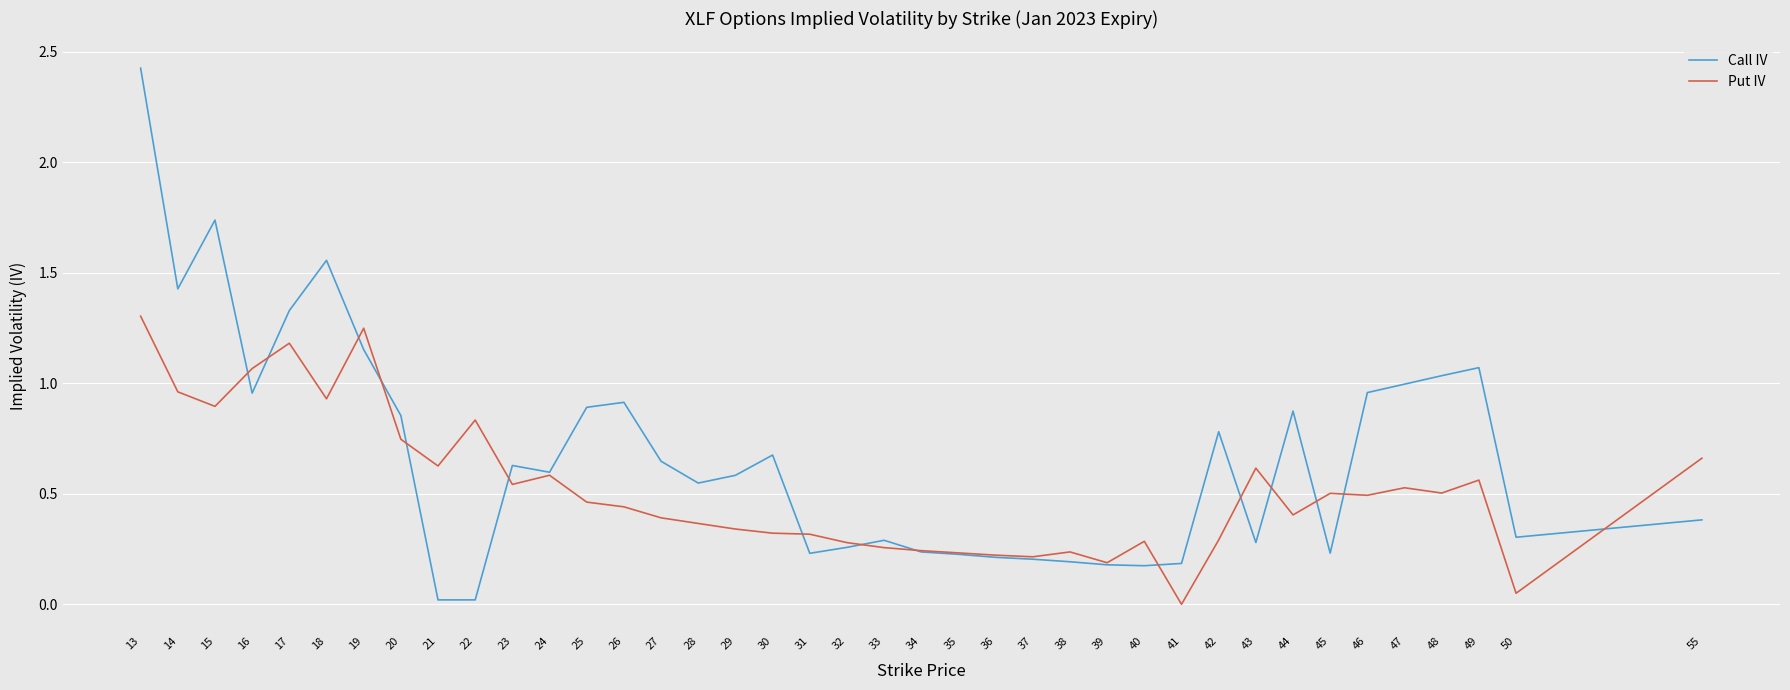

What are all the series names shown in the legend?

Call IV, Put IV